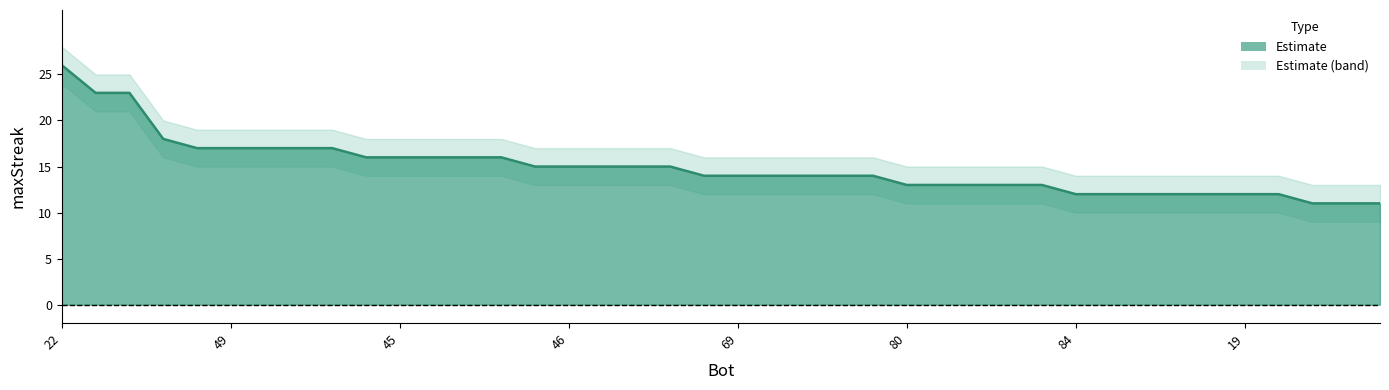

Reading left to right, what are all the values shown in this chart?

maxStreak: 22=26	88=23	85=23	47=18	73=17	49=17	44=17	14=17	1=17	74=16	45=16	43=16	28=16	0=16	83=15	46=15	26=15	16=15	7=15	75=14	69=14	48=14	20=14	9=14	8=14	80=13	71=13	62=13	56=13	11=13	84=12	68=12	37=12	35=12	24=12	19=12	5=12	87=11	81=11	57=11
upper: 22=28	88=25	85=25	47=20	73=19	49=19	44=19	14=19	1=19	74=18	45=18	43=18	28=18	0=18	83=17	46=17	26=17	16=17	7=17	75=16	69=16	48=16	20=16	9=16	8=16	80=15	71=15	62=15	56=15	11=15	84=14	68=14	37=14	35=14	24=14	19=14	5=14	87=13	81=13	57=13
lower: 22=24	88=21	85=21	47=16	73=15	49=15	44=15	14=15	1=15	74=14	45=14	43=14	28=14	0=14	83=13	46=13	26=13	16=13	7=13	75=12	69=12	48=12	20=12	9=12	8=12	80=11	71=11	62=11	56=11	11=11	84=10	68=10	37=10	35=10	24=10	19=10	5=10	87=9	81=9	57=9